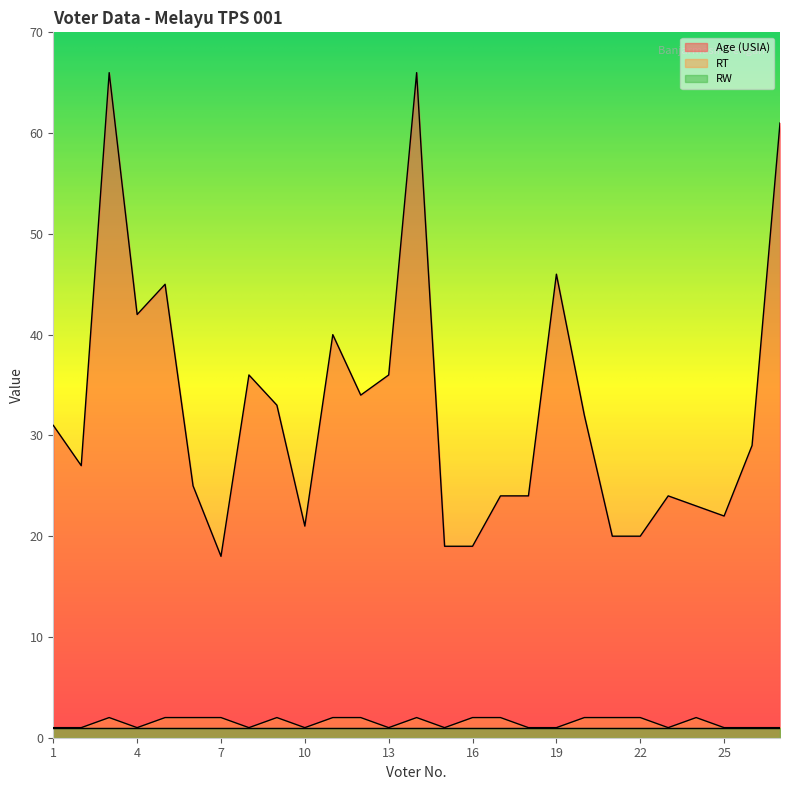

What is the total value across all series at 7?

21